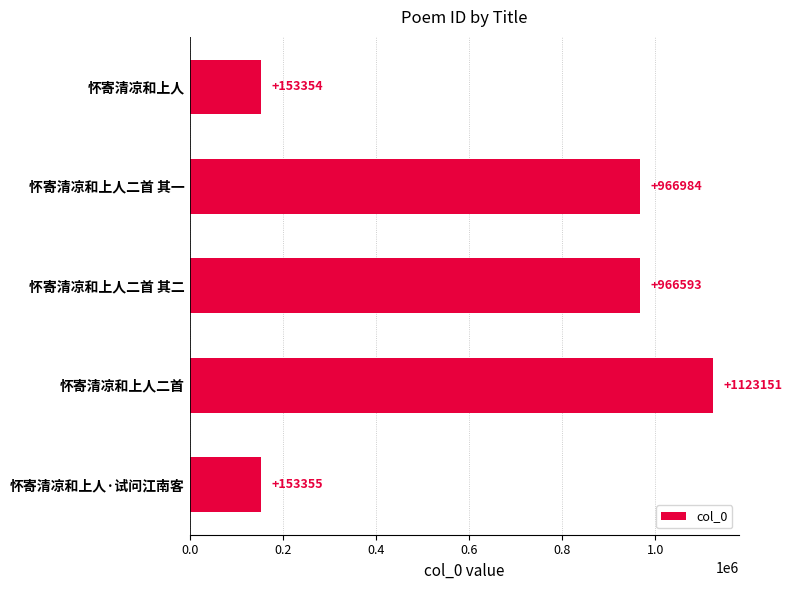

How many bars are there in total?

5